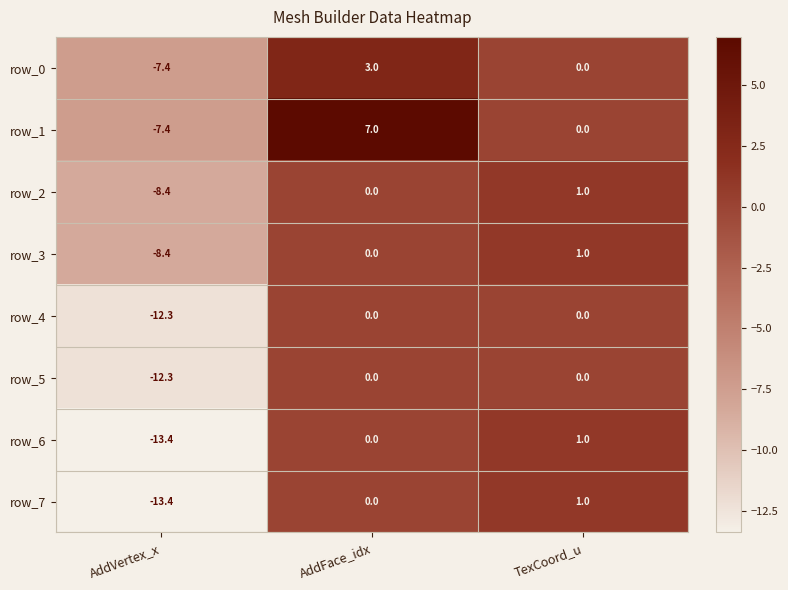

Rank the categories by row_3 value from highest to lowest.

TexCoord_u, AddFace_idx, AddVertex_x